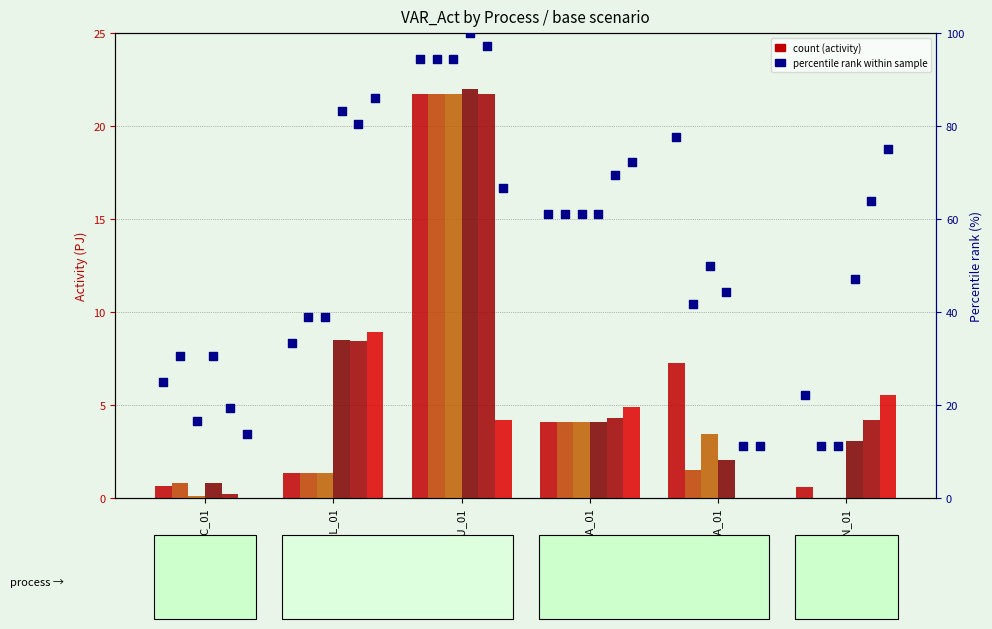

Which series has the largest Y range (max minus min)?

pct rank 2040